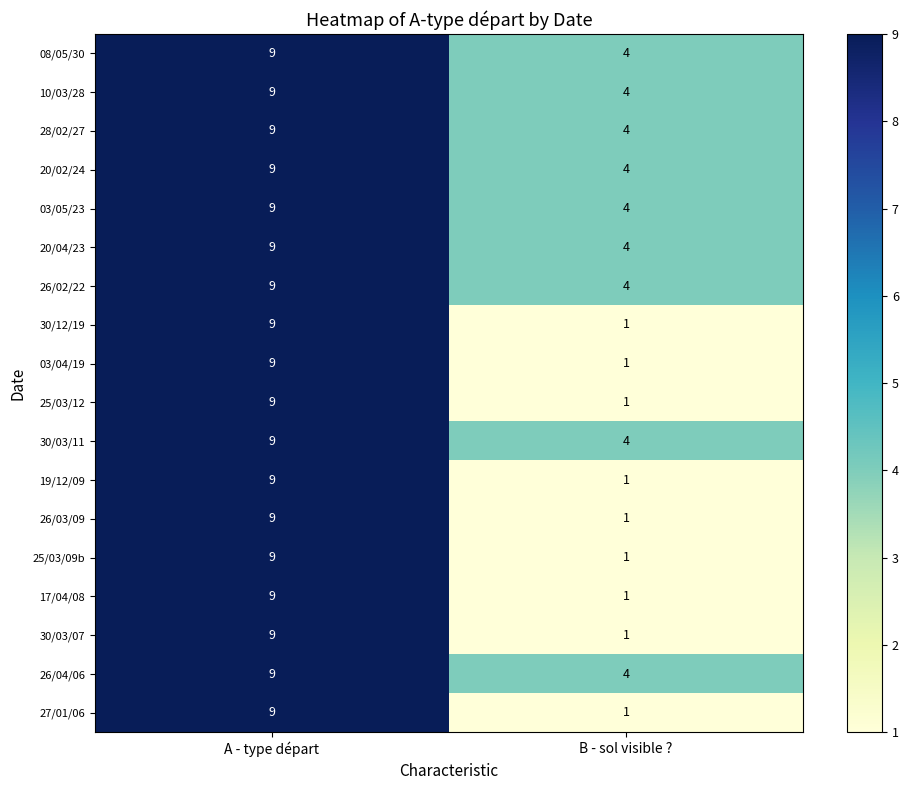

How many data points in 26/02/22 are less than 9?

1